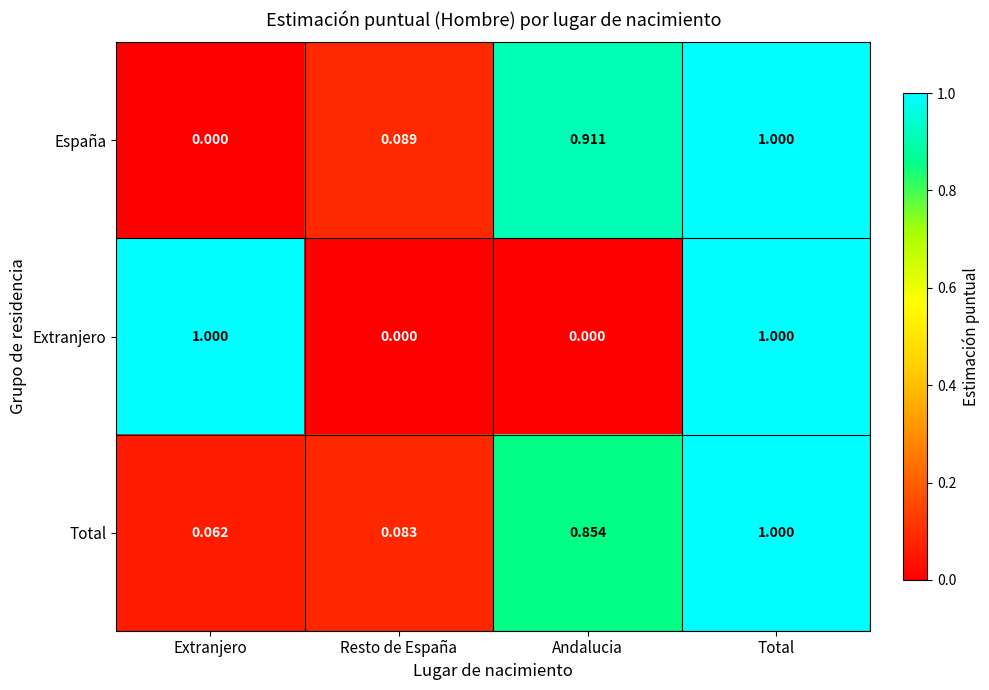

Which series changed the most between Resto de España and Andalucia?

España